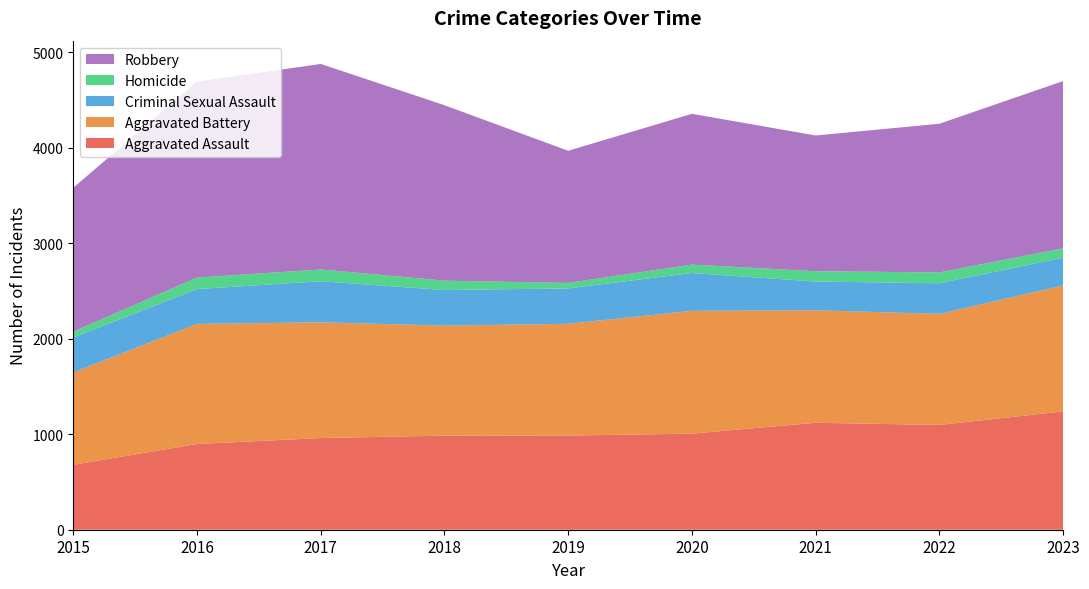

Reading left to right, what are all the values shown in this chart?

Aggravated Assault: 2015=680	2016=898	2017=960	2018=985	2019=986	2020=1006	2021=1120	2022=1097	2023=1239
Aggravated Battery: 2015=967	2016=1257	2017=1212	2018=1152	2019=1170	2020=1286	2021=1178	2022=1163	2023=1318
Criminal Sexual Assault: 2015=366	2016=365	2017=430	2018=373	2019=371	2020=396	2021=301	2022=321	2023=292
Homicide: 2015=61	2016=120	2017=123	2018=98	2019=57	2020=88	2021=108	2022=113	2023=97
Robbery: 2015=1507	2016=2052	2017=2152	2018=1837	2019=1384	2020=1579	2021=1421	2022=1557	2023=1752